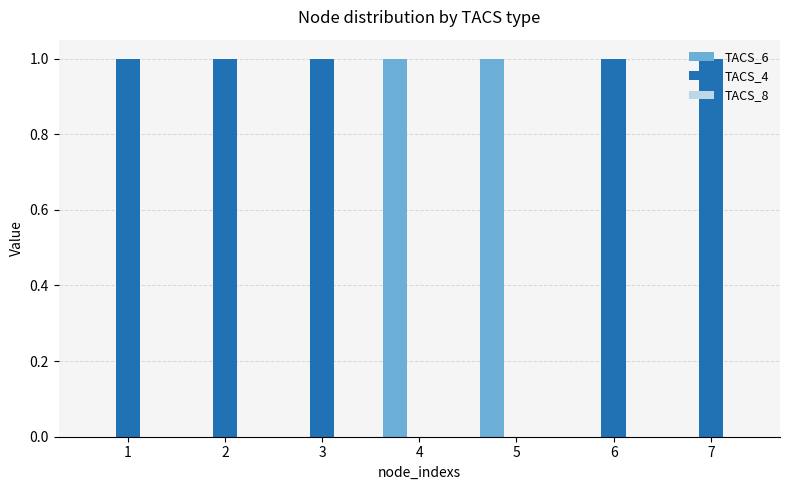

Which series has the largest total across all categories?

TACS_4